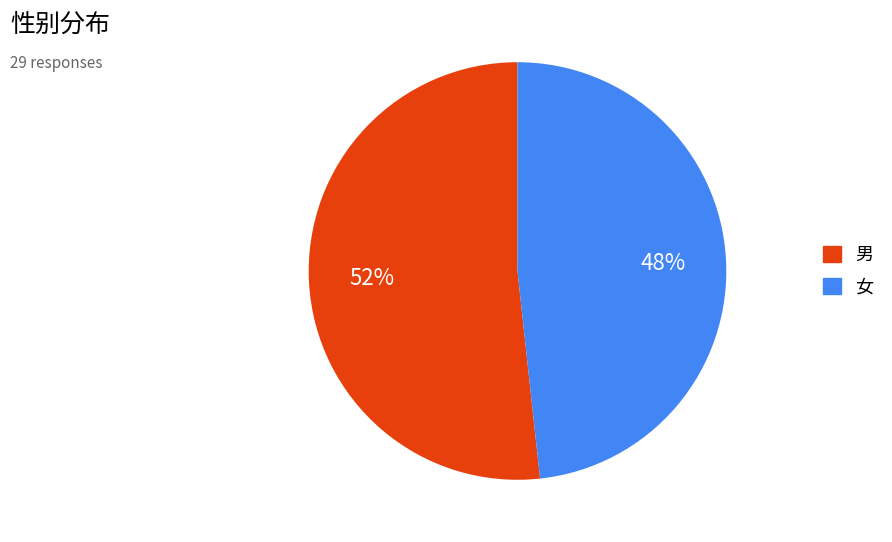

What percentage is the 男 slice, to the nearest percent?

52%